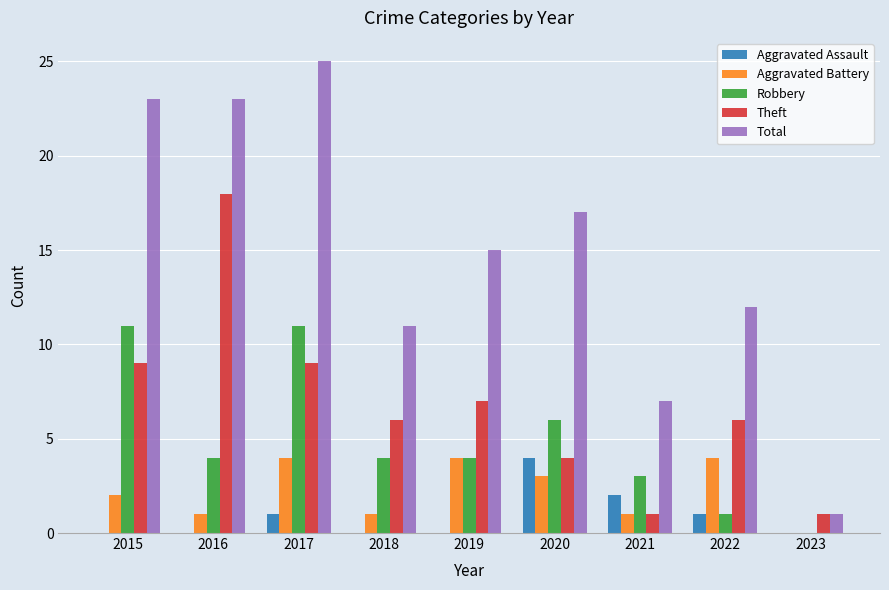

Where is Aggravated Battery nearest to the value 2?

2015